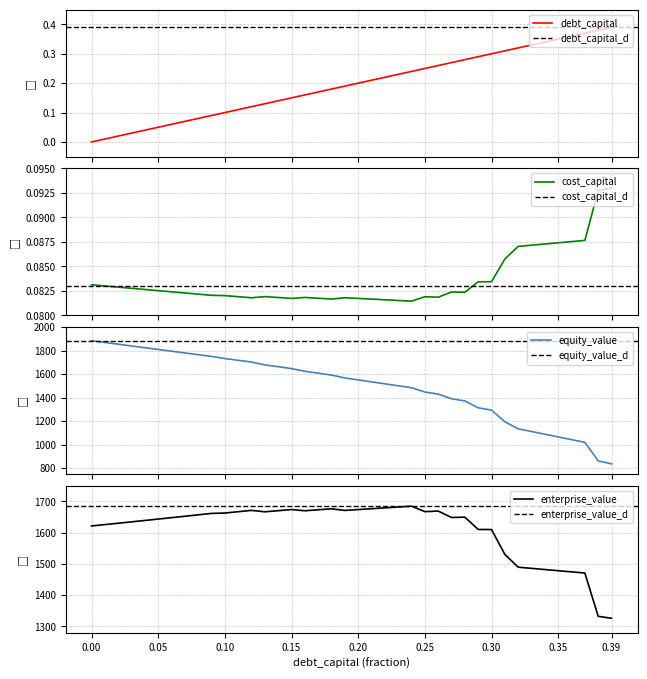

After their last crossing, which series has the higher values: equity_value or enterprise_value?

enterprise_value